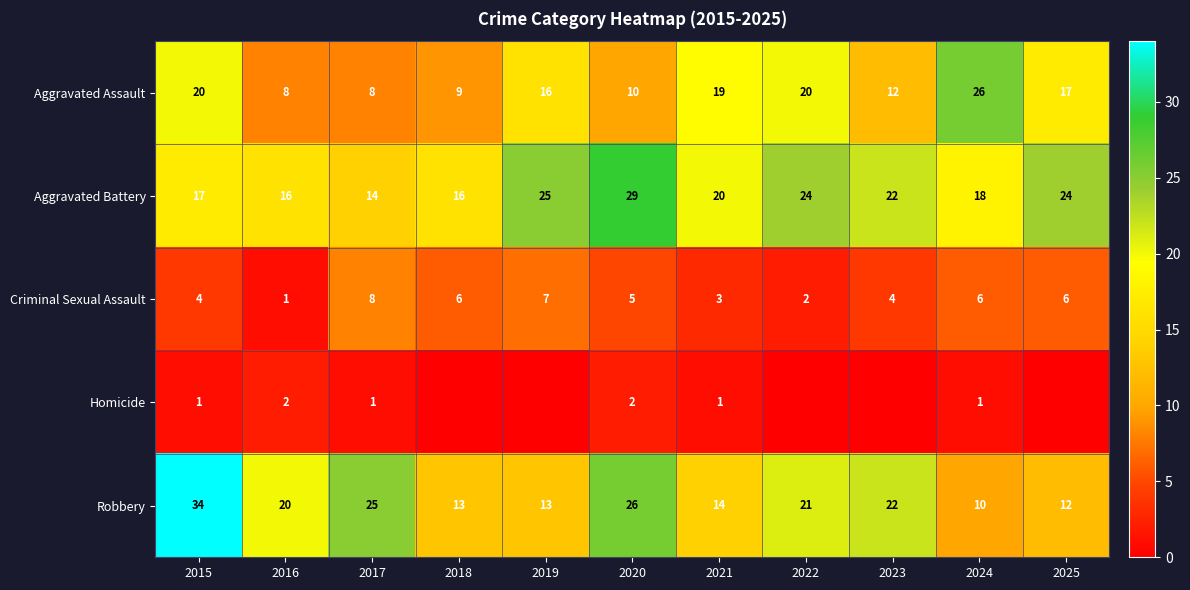

What is the spread (max minus min) of values at 2017?

24